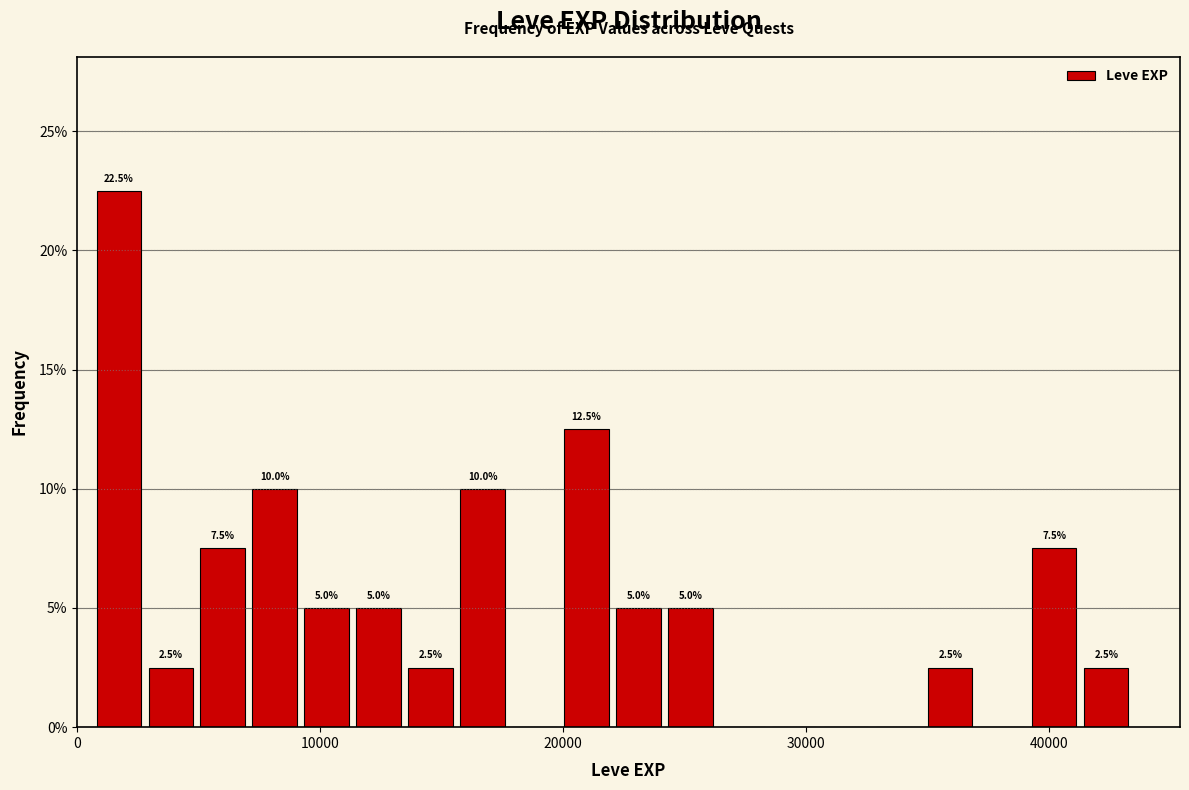

Read against the x-axis, roughly where is the centre of the tallest bar?

2000